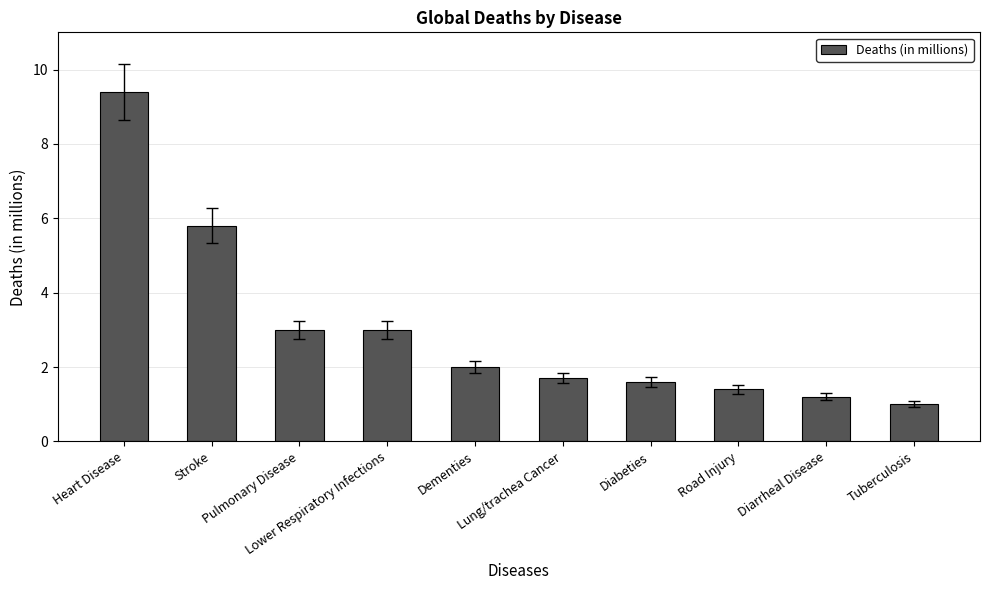

What is the average value?

3.0